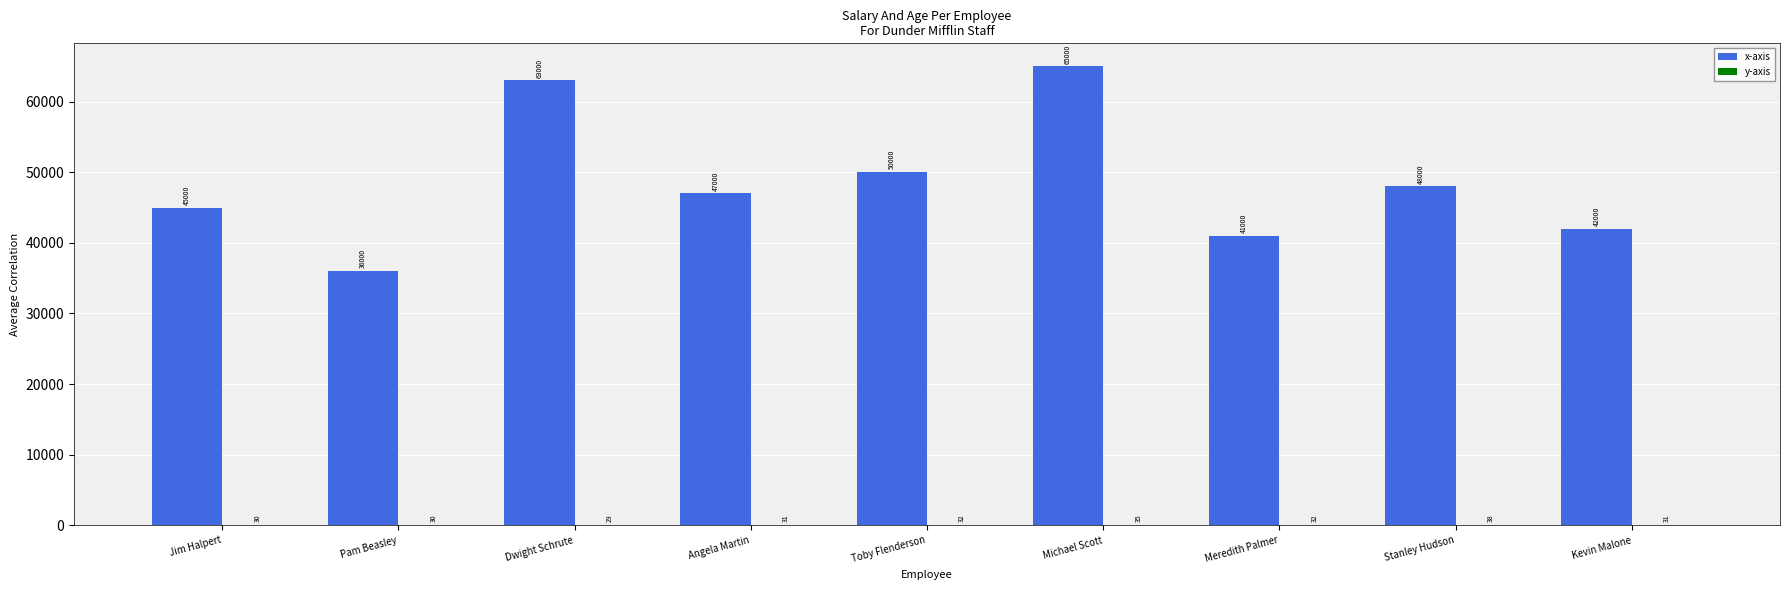

What is the total value across all series at Kevin Malone?

42031